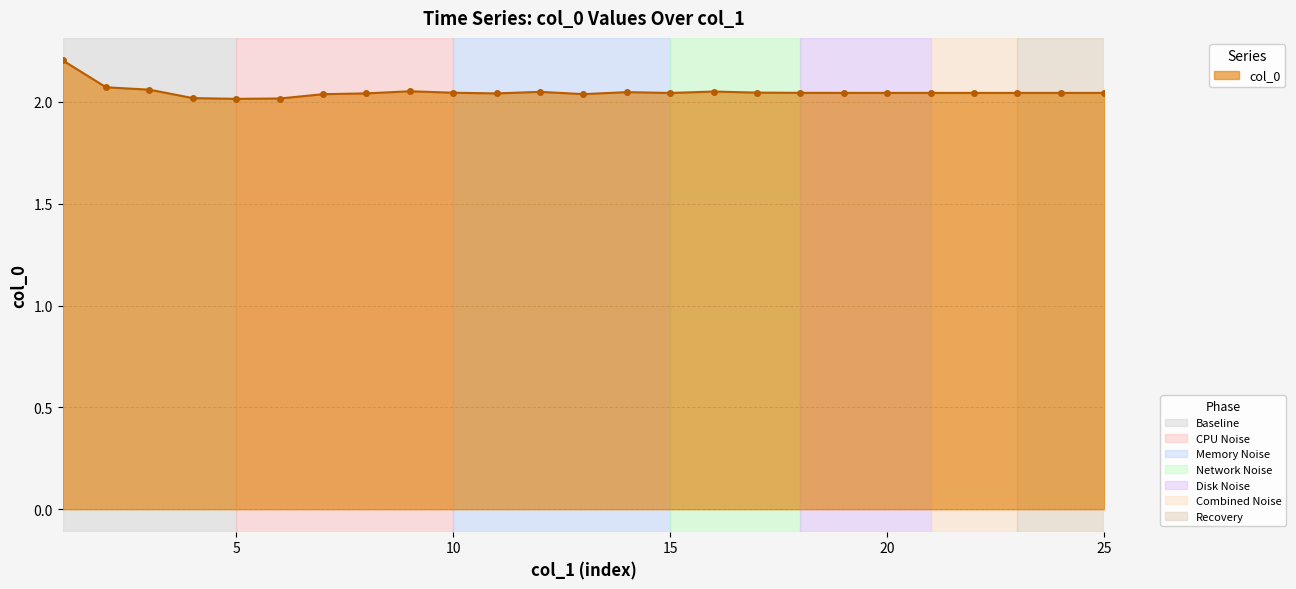

What is the sum of all values?

51.2